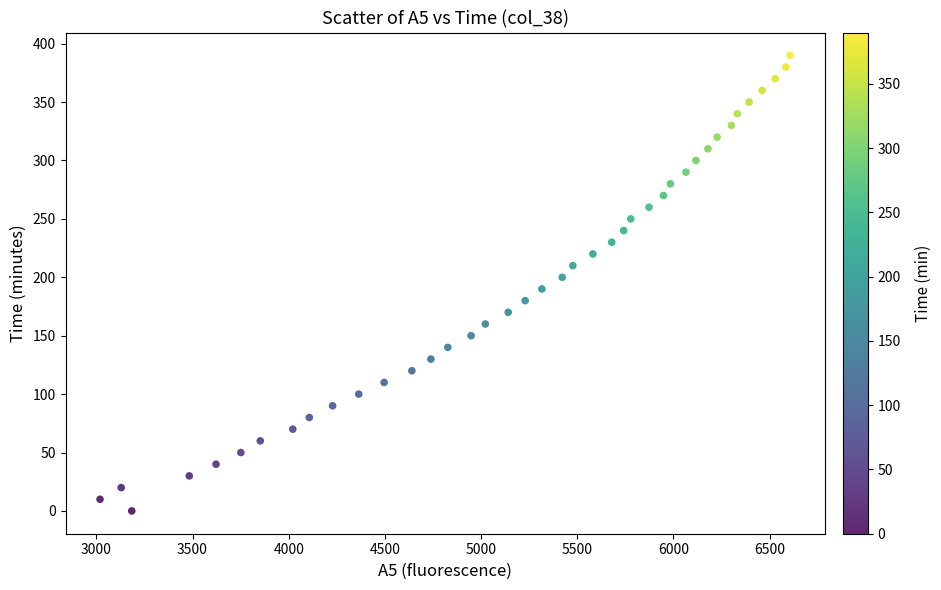

What is the range of X values (max minus min)?

3587